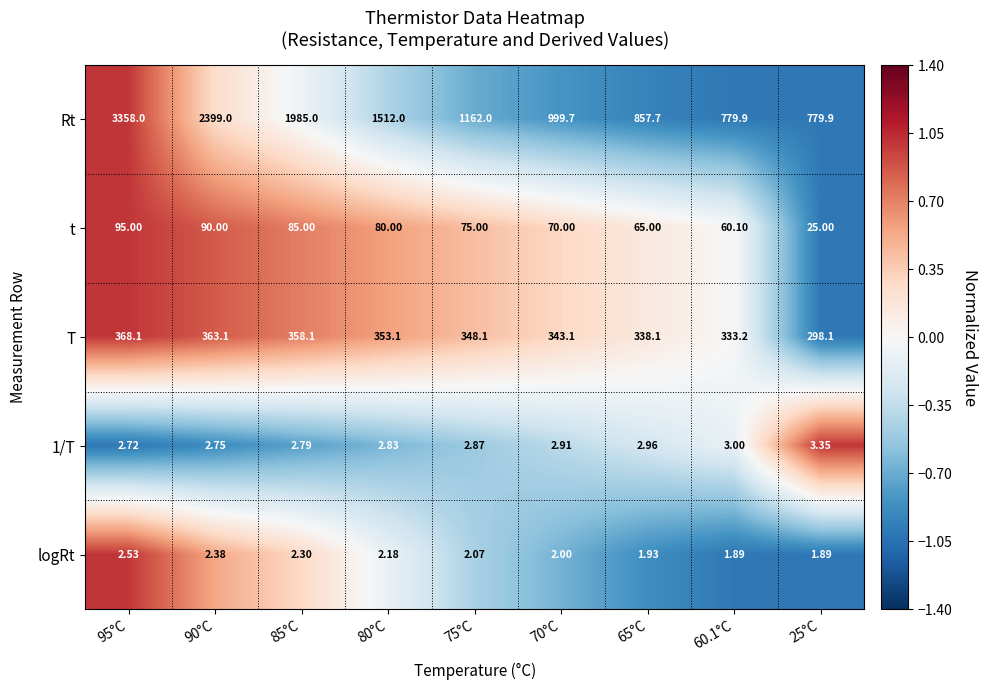

Which series has the largest range (max minus min)?

Rt